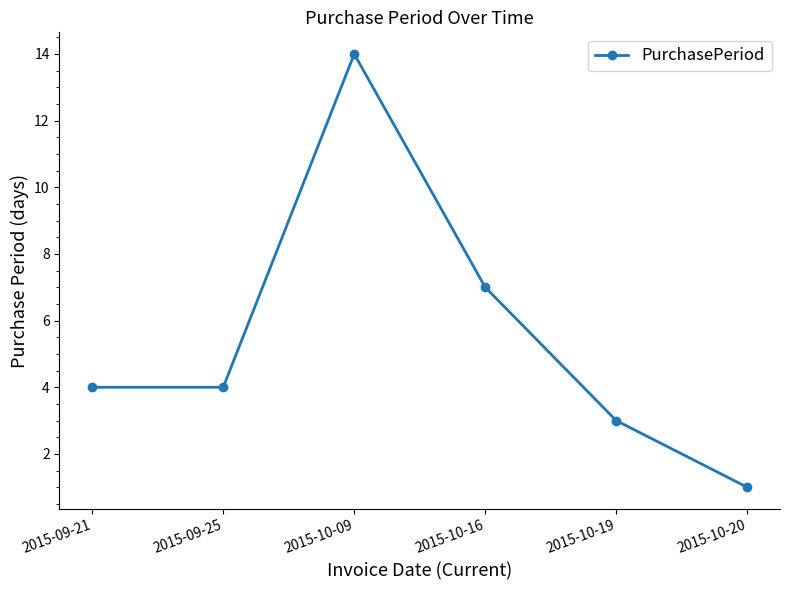

Which has a higher value, 2015-10-09 or 2015-09-25?

2015-10-09